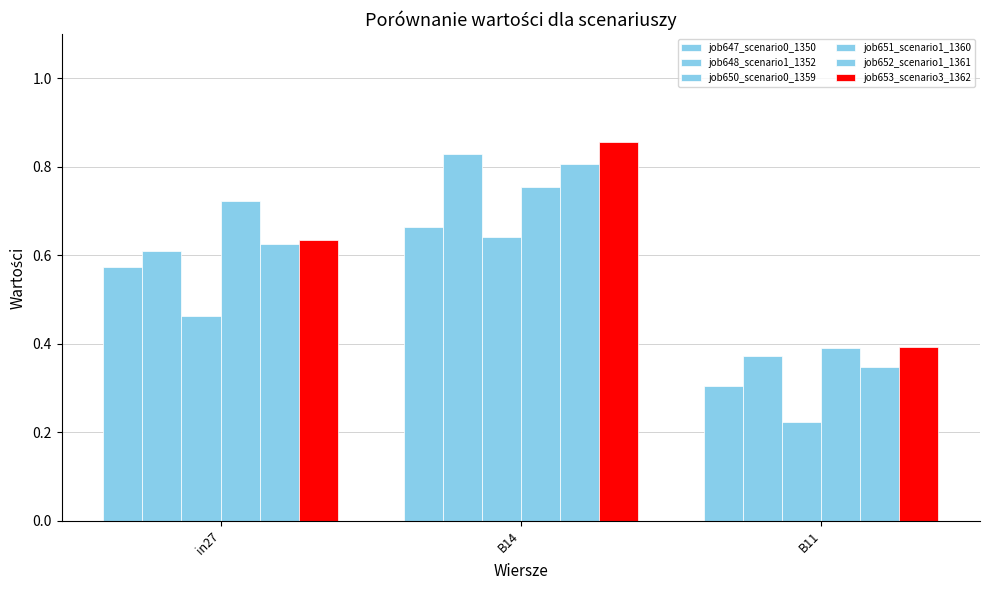

List the series in order of their peak value, highest first.

job653_scenario3_1362, job648_scenario1_1352, job652_scenario1_1361, job651_scenario1_1360, job647_scenario0_1350, job650_scenario0_1359